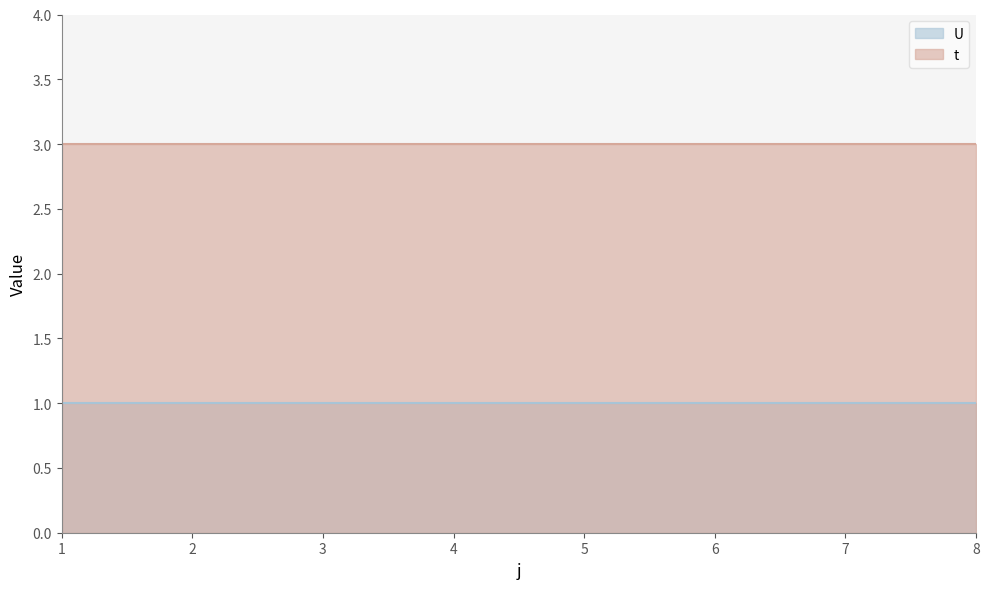

Reading left to right, list all the values displayed in this chart.

t: 1=3	2=3	3=3	4=3	5=3	6=3	7=3	8=3
U: 1=1	2=1	3=1	4=1	5=1	6=1	7=1	8=1